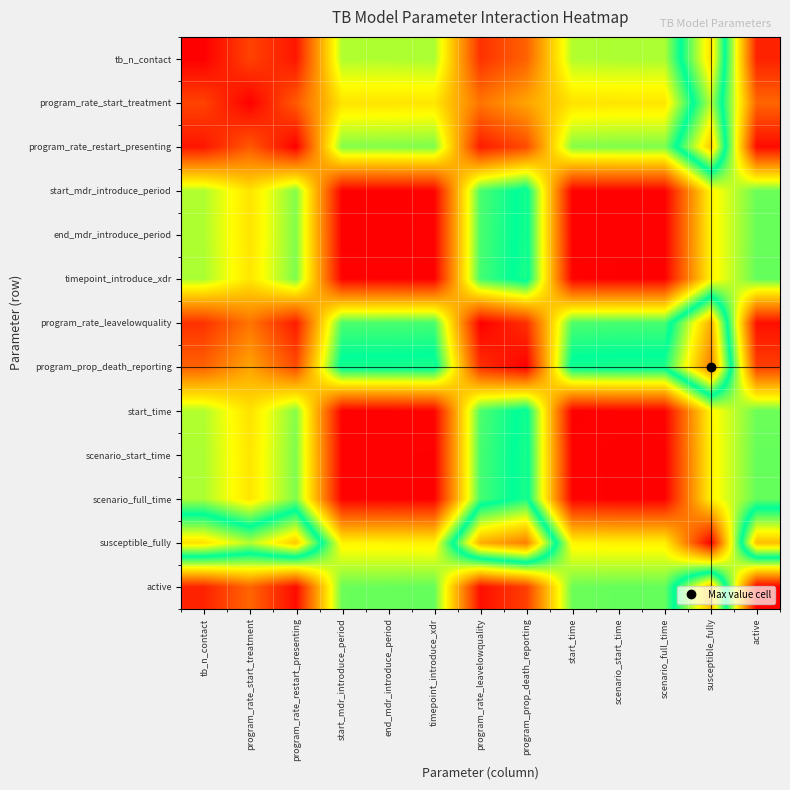

What is the greatest value displayed?

1.0